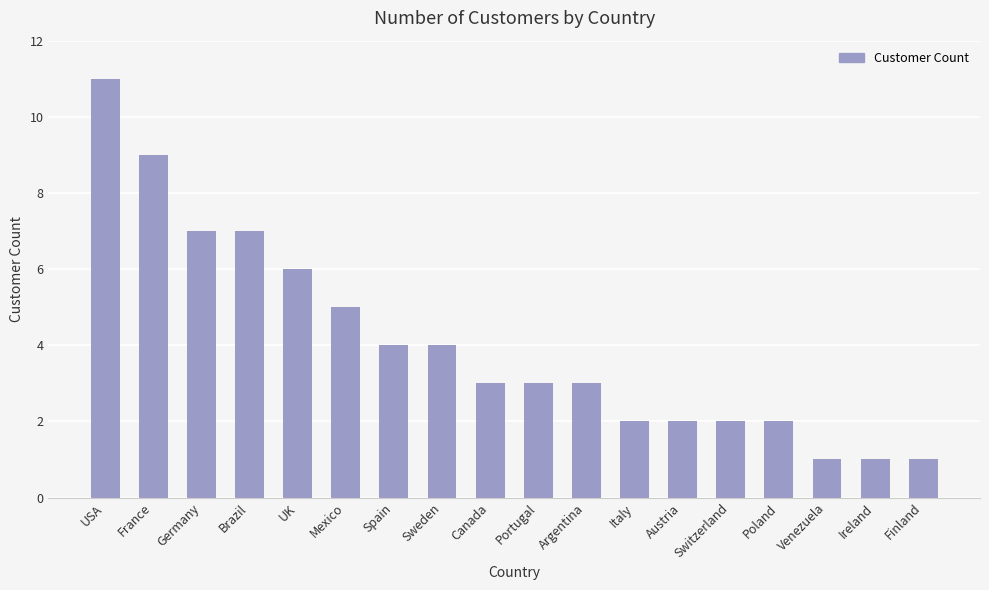

Is it true that the value at UK is 8?

False